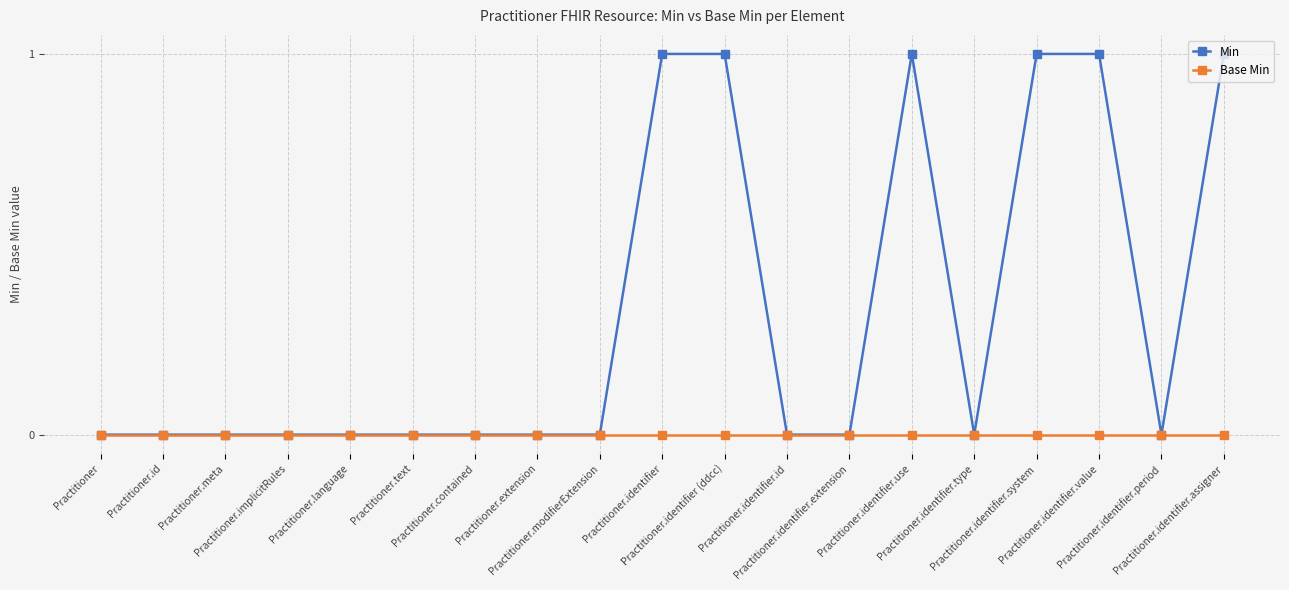

Which series has the widest spread of values?

Min